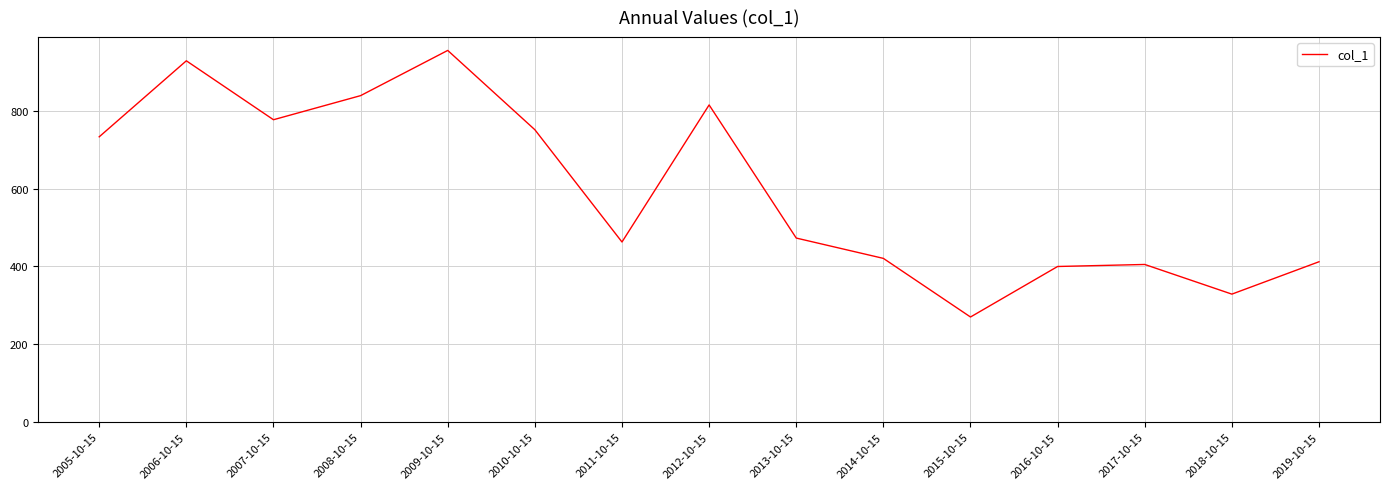

What is the change in value from 2012-10-15 to 2015-10-15?

-545.6